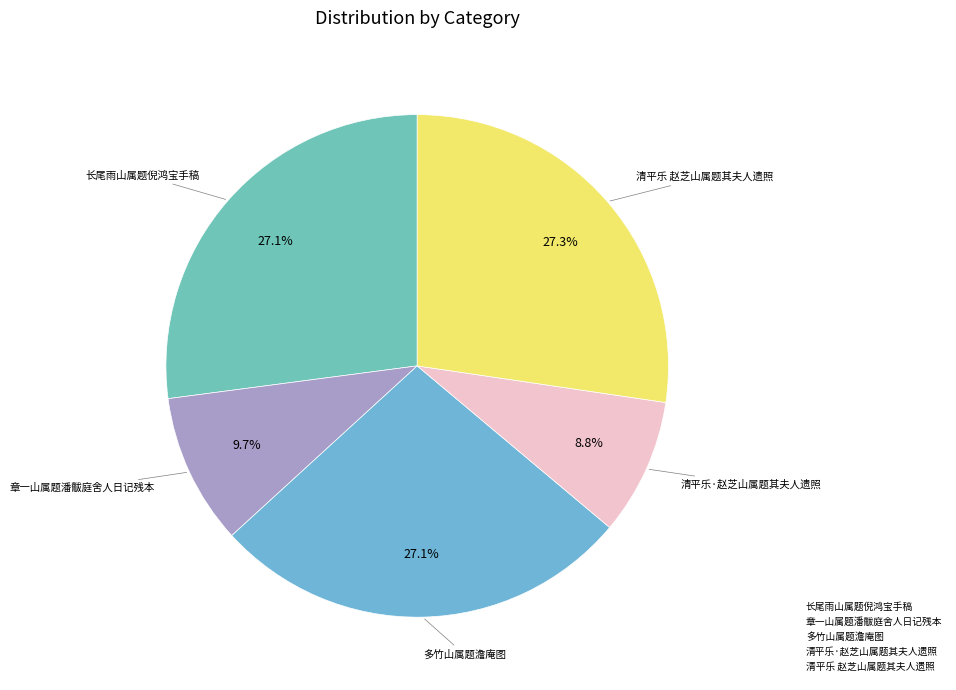

Between 章一山属题潘黻庭舍人日记残本 and 长尾雨山属题倪鸿宝手稿, which is larger?

长尾雨山属题倪鸿宝手稿